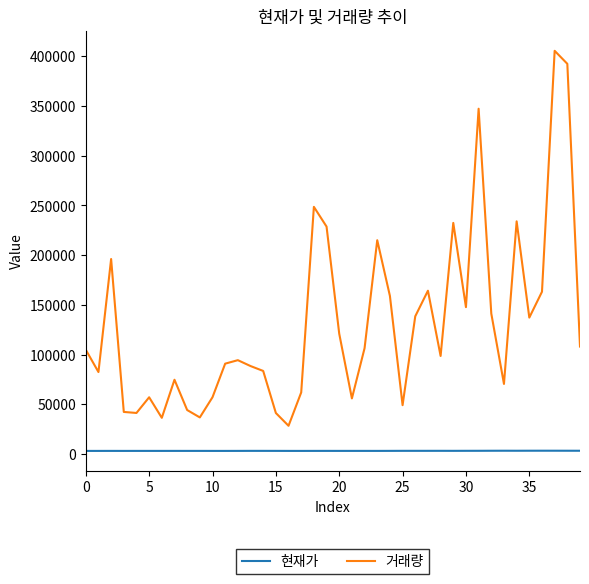

True or false: 거래량 and 현재가 intersect in this chart.

False